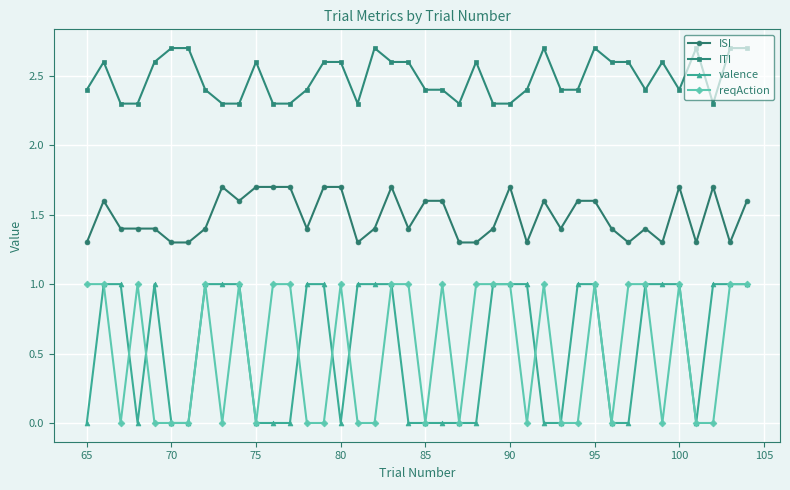

What is the difference between the maximum and minimum values in the valence series?

1.0